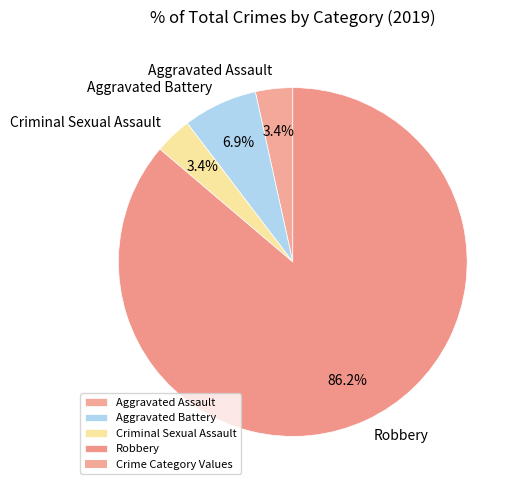

To the nearest percent, what is the combined percentage of Robbery and Aggravated Battery?

93%